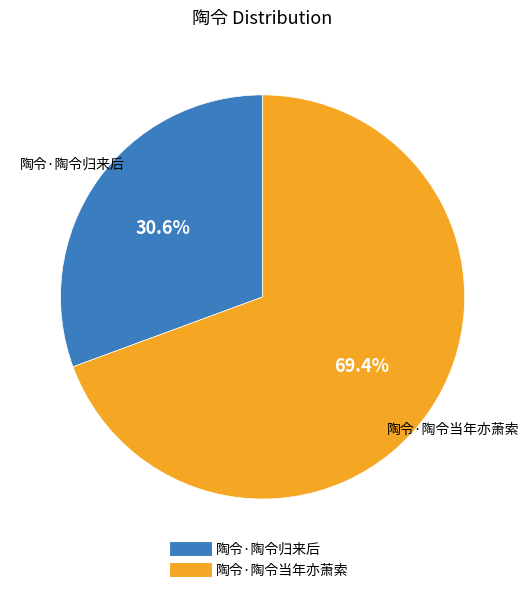

What is the total percentage of 陶令·陶令当年亦萧索 and 陶令·陶令归来后?

100.0%